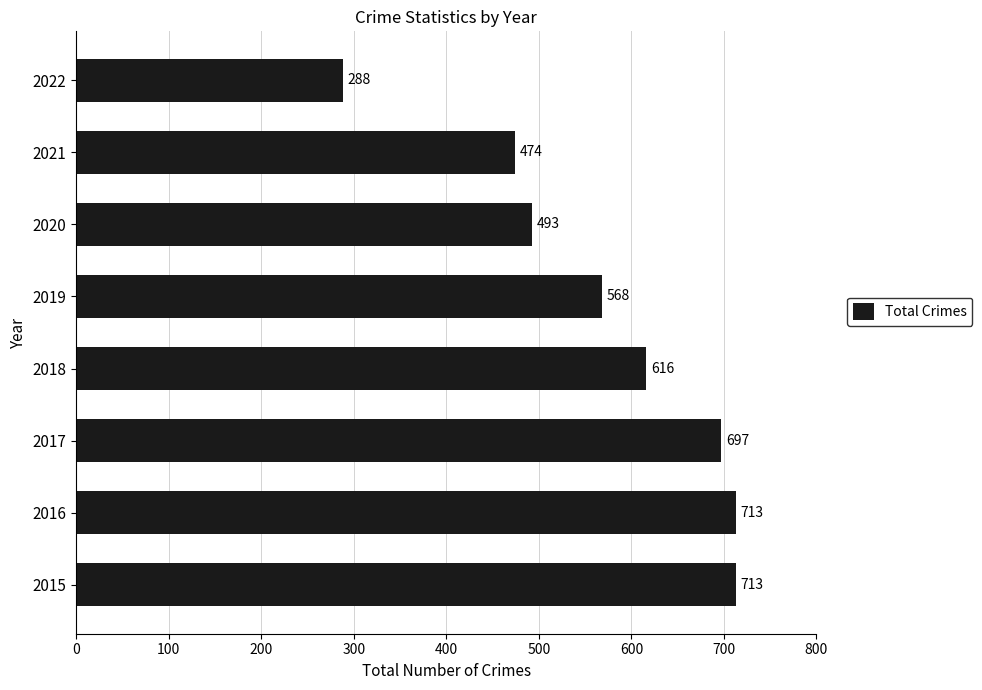

Which label corresponds to the smallest value in the chart?

2022